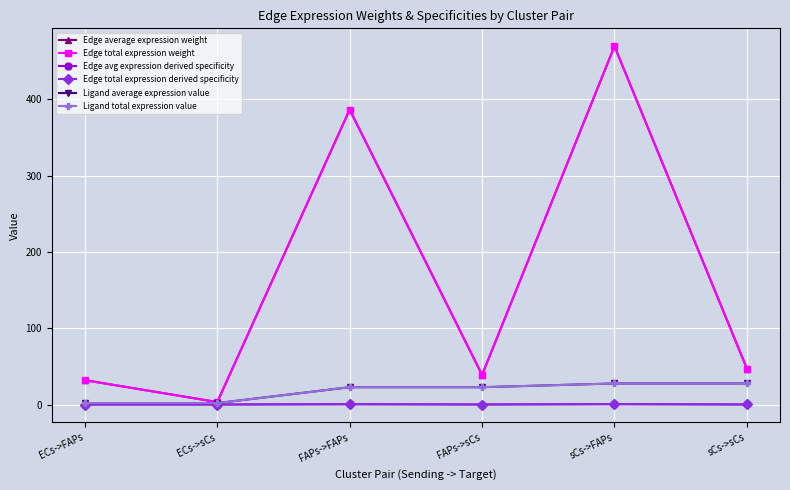

Is this an area chart (filled region under the line)?

No